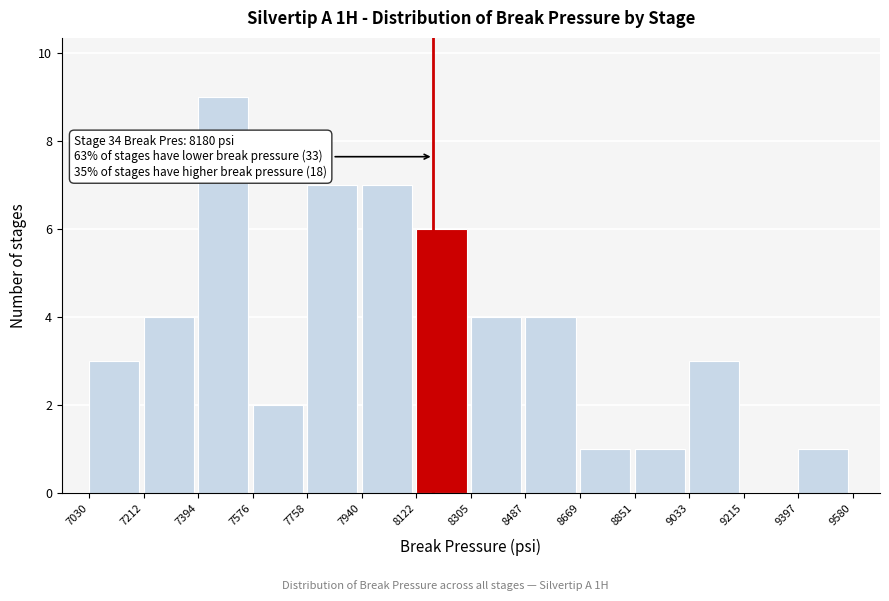

Over which range of the x-axis is the bar tallest?

7394 to 7576